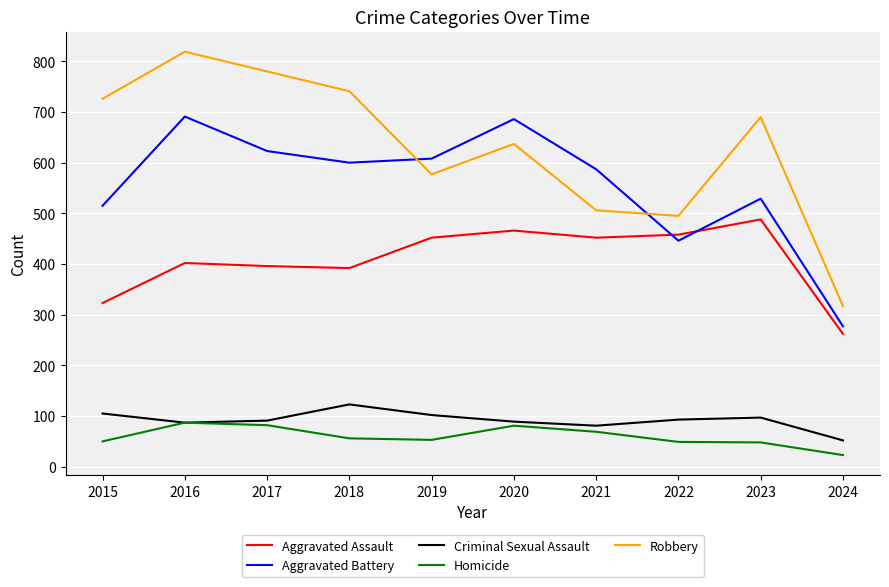

Is the value of Homicide at 2015 greater than the value of Robbery at 2024?

No